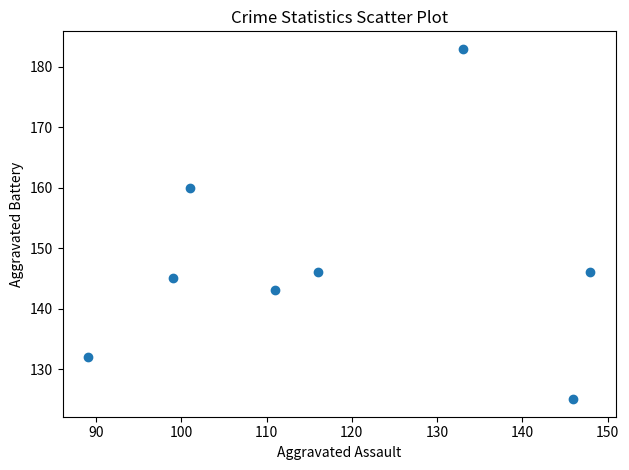

What Y value in the scatter plot is closest to 154?

160